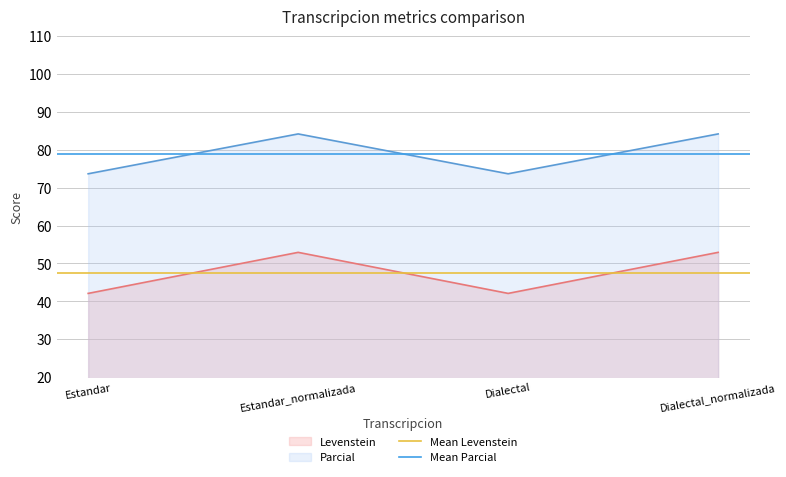

True or false: Levenstein has a value of 52.9 at Estandar_normalizada.

True